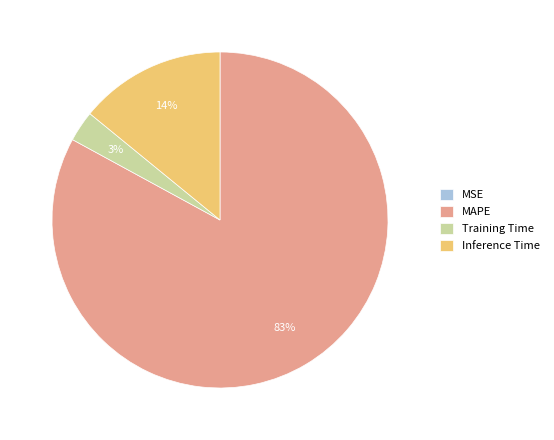

Which category accounts for the majority?

MAPE